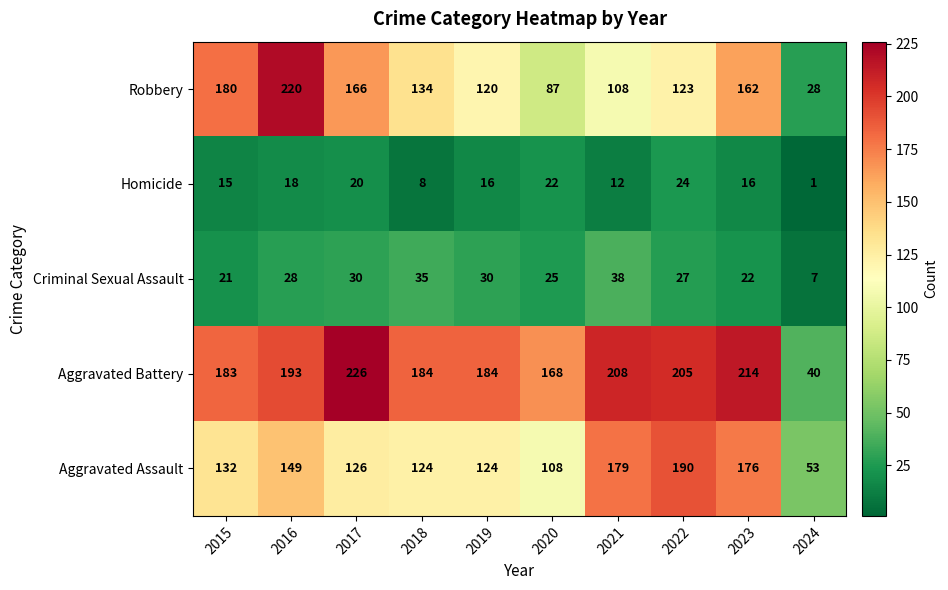

Which series has the largest total across all categories?

Aggravated Battery